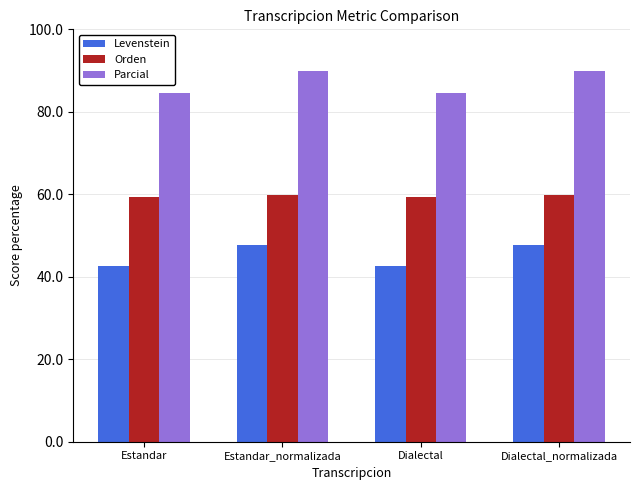

Is it true that Orden equals 59.4 at Dialectal?

True